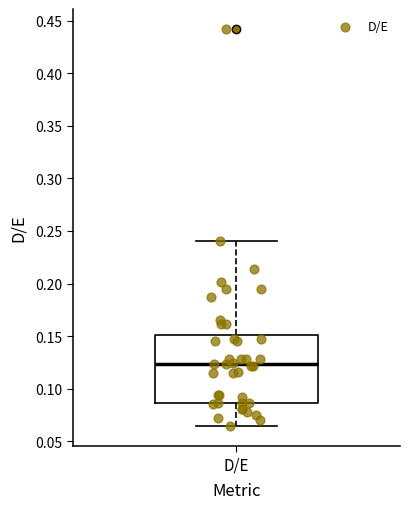

Where is the upper edge of the box for D/E on the y-axis? The values are not printed on the chart, so give them approximately, as read against the axis.

0.150